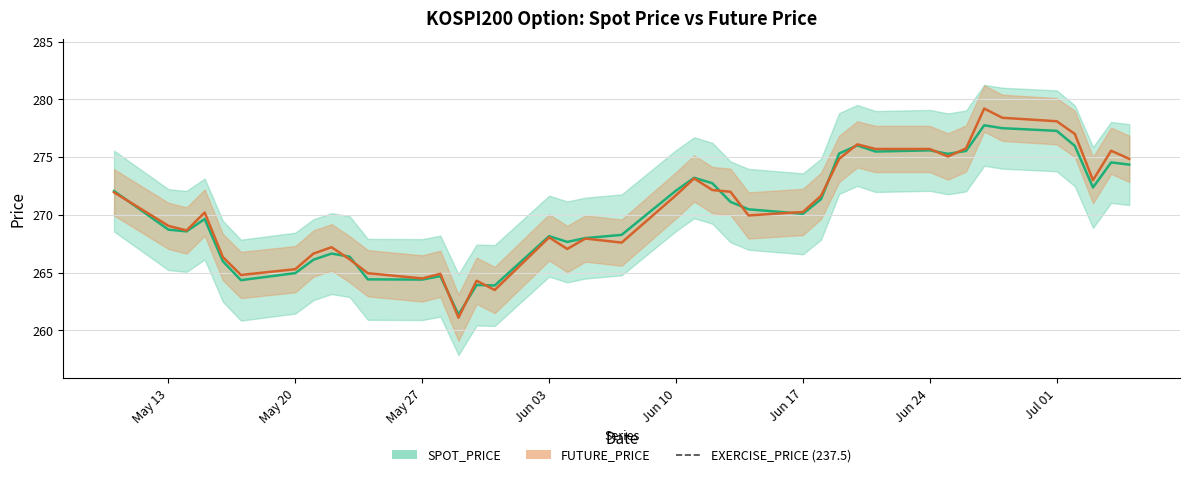

What is the label of the 12th point from the right?

2019-06-20